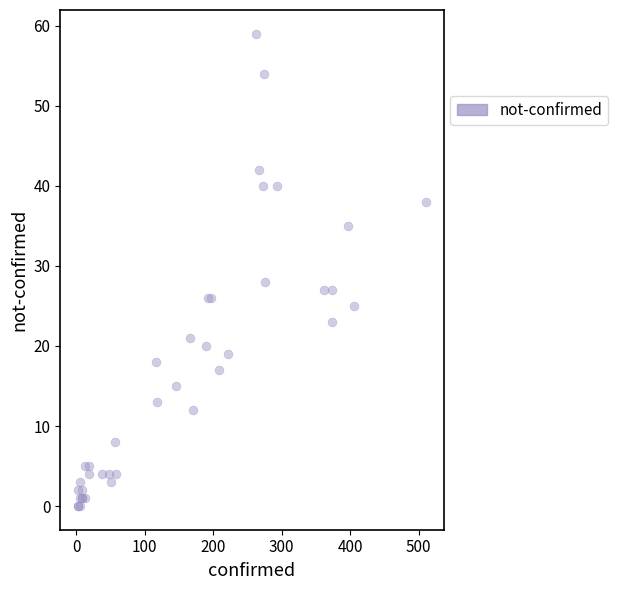

What Y value in the scatter plot is closest to 29?

28